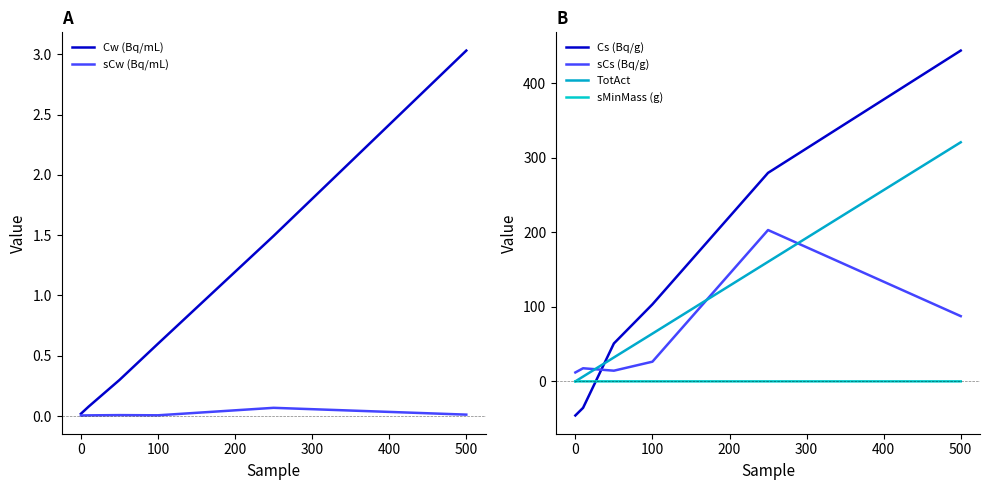

What is the maximum value shown in the chart?

443.8